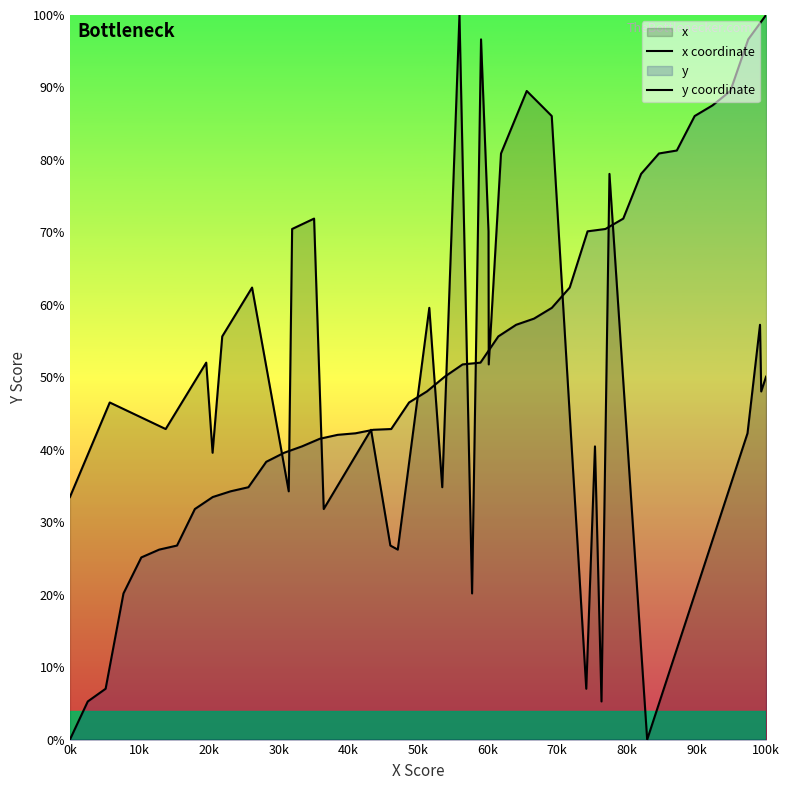

True or false: x coordinate and y coordinate cross at least once.

True